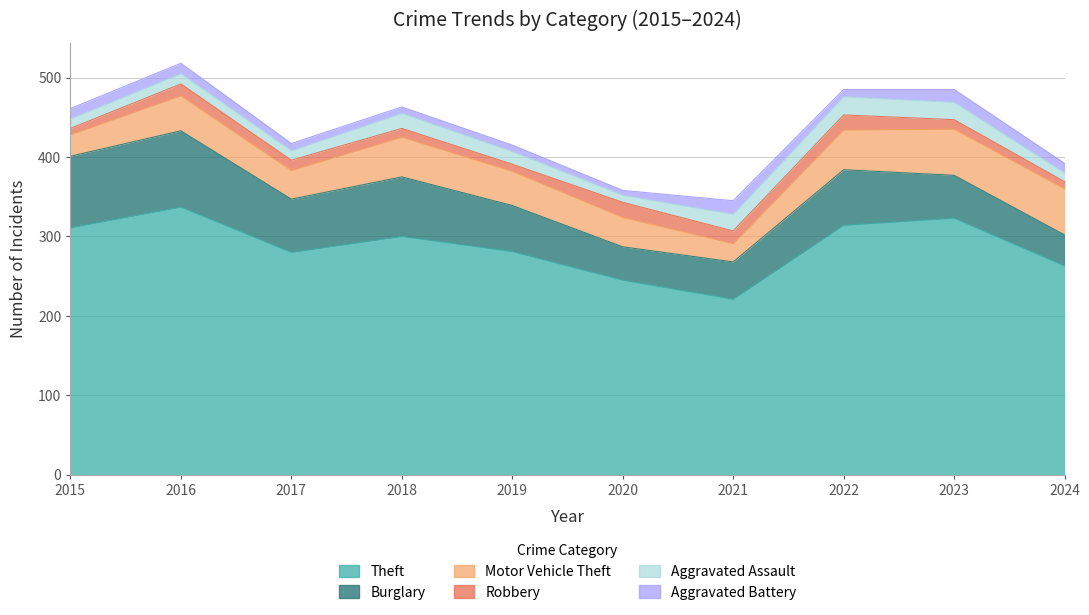

Reading left to right, what are all the values shown in this chart?

Theft: 311	337	280	300	281	245	221	314	323	263
Burglary: 90	96	67	75	58	42	47	70	54	39
Motor Vehicle Theft: 27	44	36	50	43	37	23	50	58	58
Robbery: 8	15	13	11	9	19	16	19	12	9
Aggravated Assault: 12	13	12	19	16	9	21	23	22	11
Aggravated Battery: 13	13	9	8	8	6	17	9	16	12